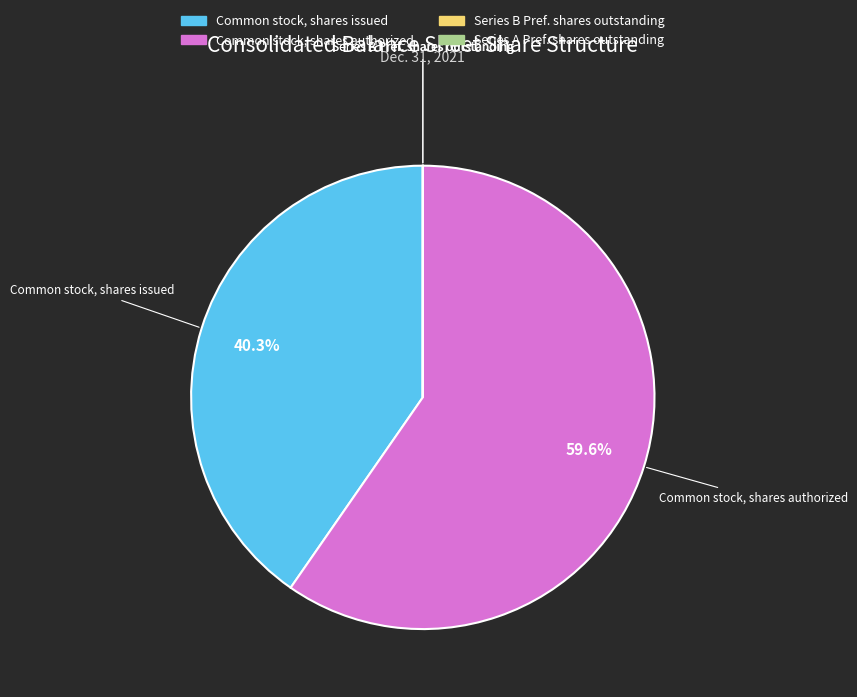

To the nearest percent, what is the average slice percentage?

25%